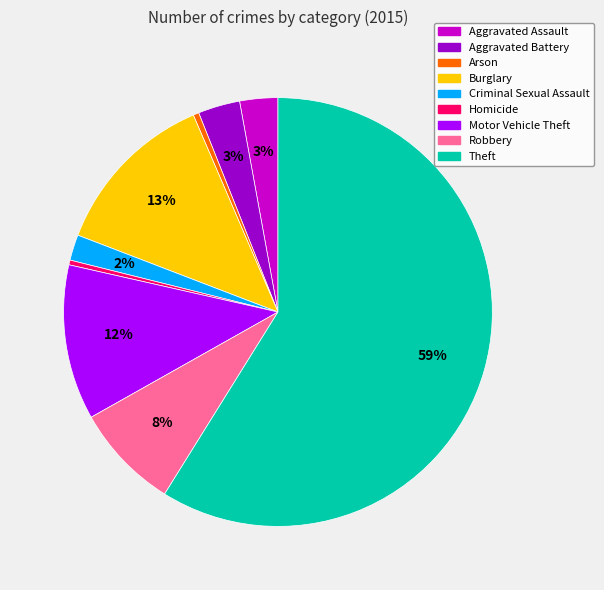

To the nearest percent, what is the difference between the largest and smallest slice percentages?

59%